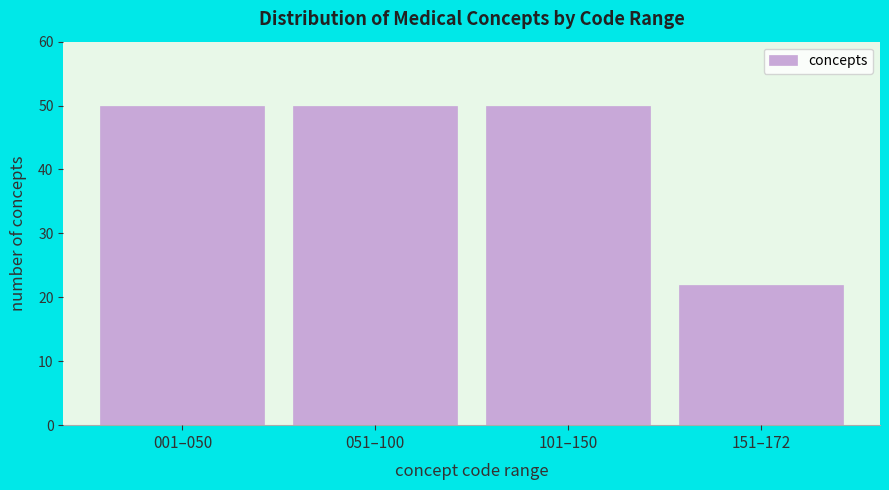

Reading left to right, list all the values displayed in this chart.

001–050=50	051–100=50	101–150=50	151–172=22